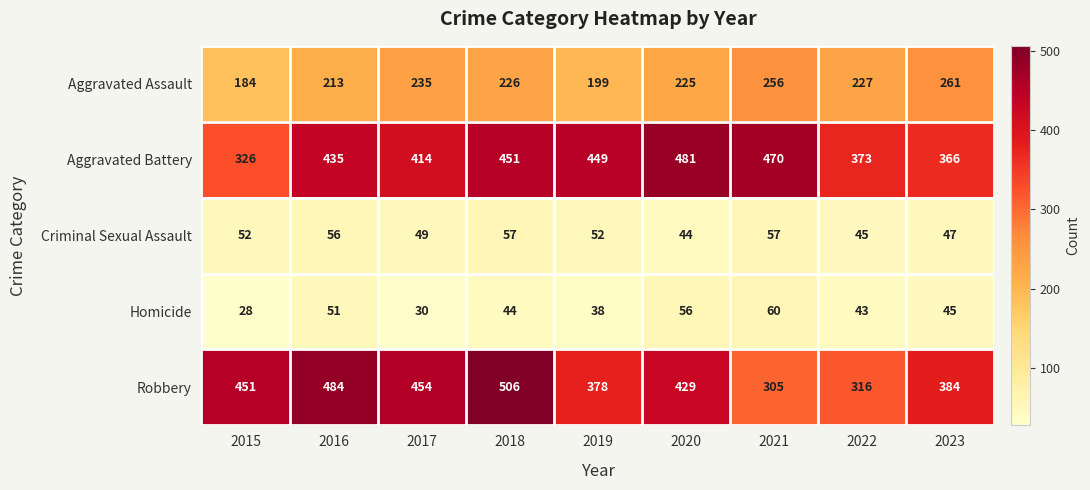

How many series are shown in this chart?

5